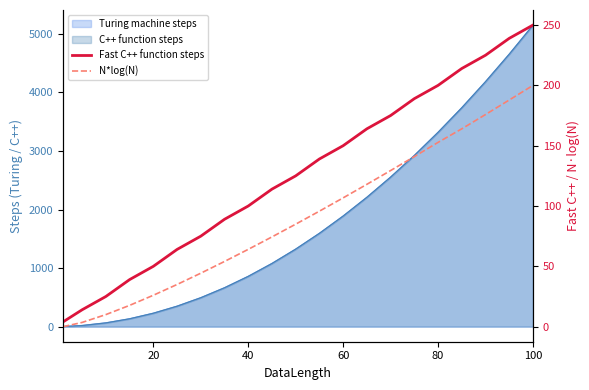

The N*log(N) series shows 28.9 at 9. True or false?

False